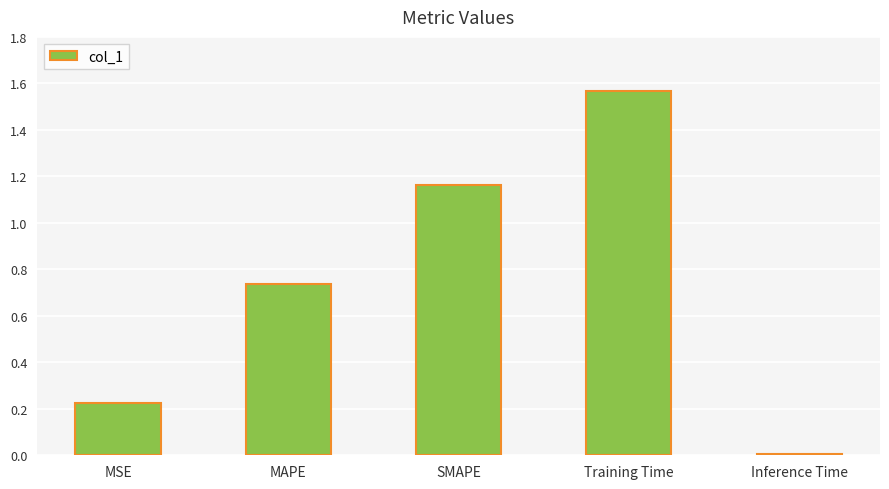

The value at MSE is 0.1. True or false?

False